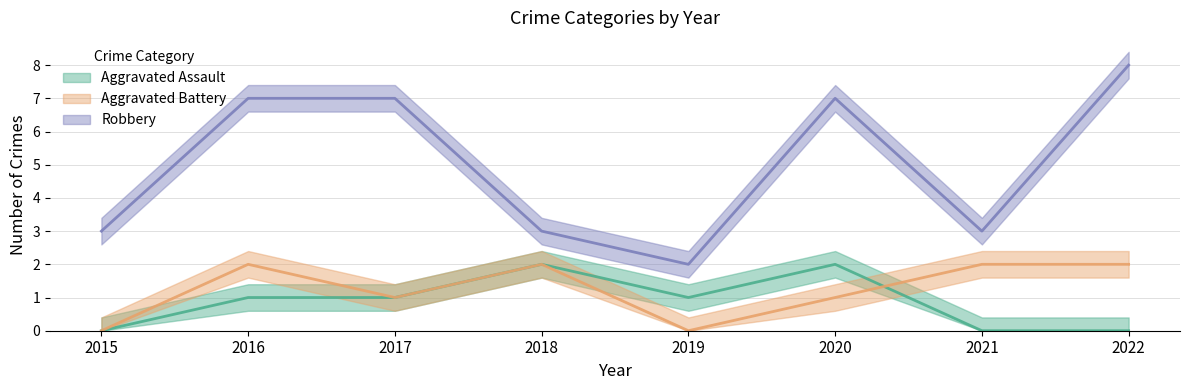

How many values in the Robbery series are below 7?

4